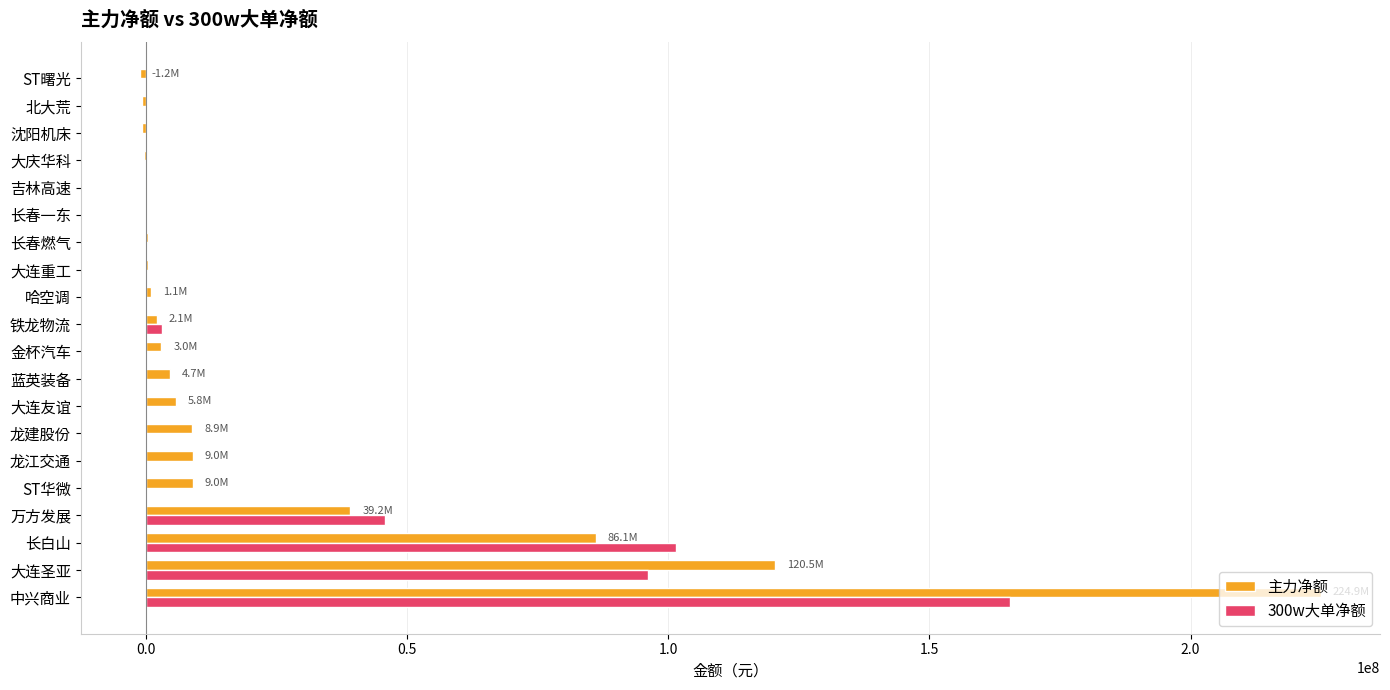

How many distinct data groups are displayed?

2